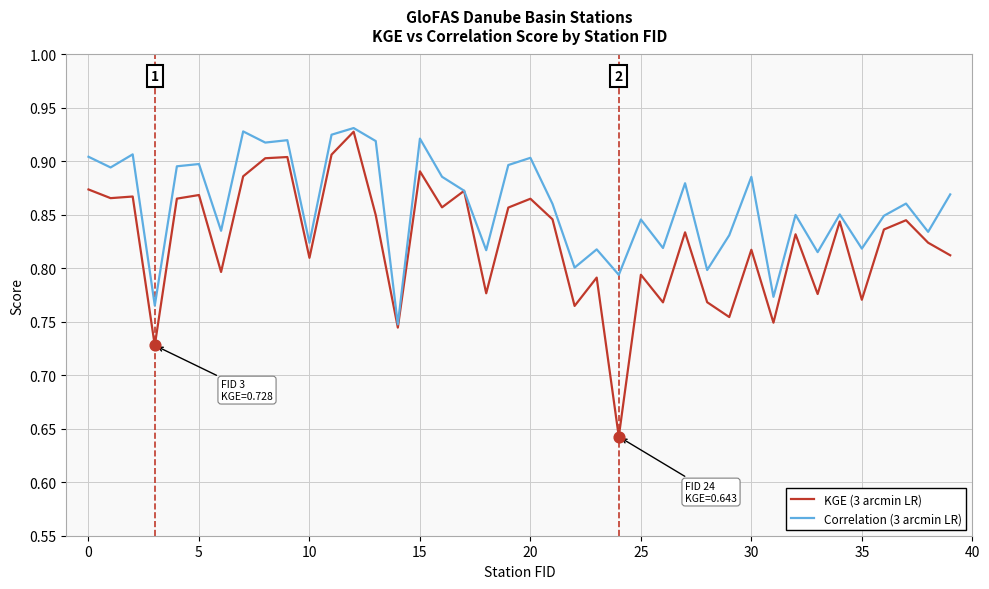

Which series has the largest total across all categories?

Correlation (3 arcmin LR)